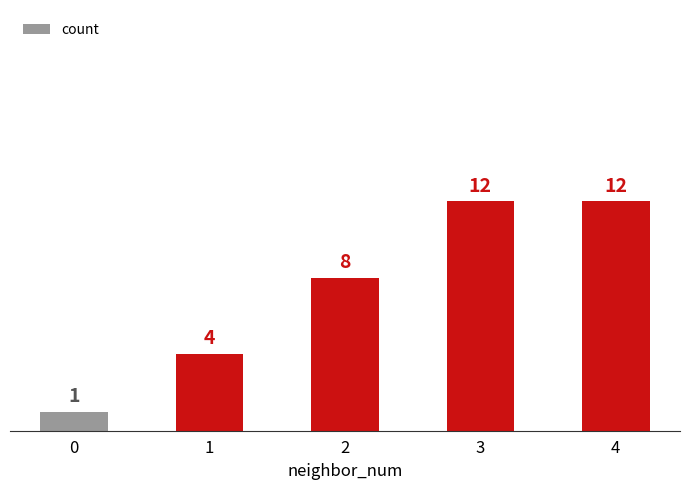

What is the ratio of the value at 2 to the value at 3?

0.7